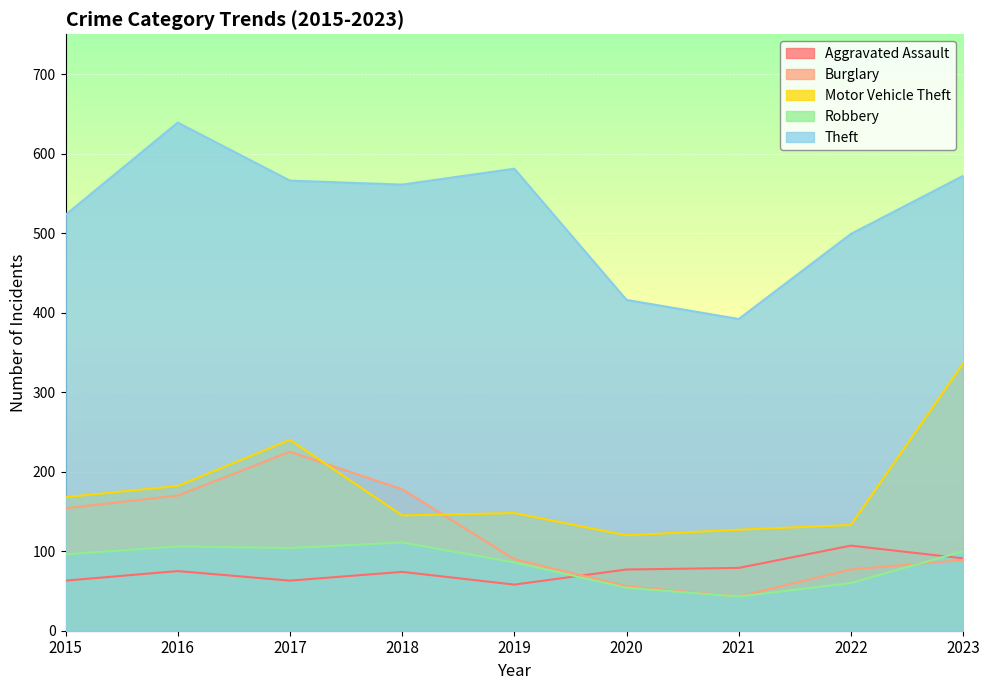

How many interior local valleys does the Burglary series have?

1